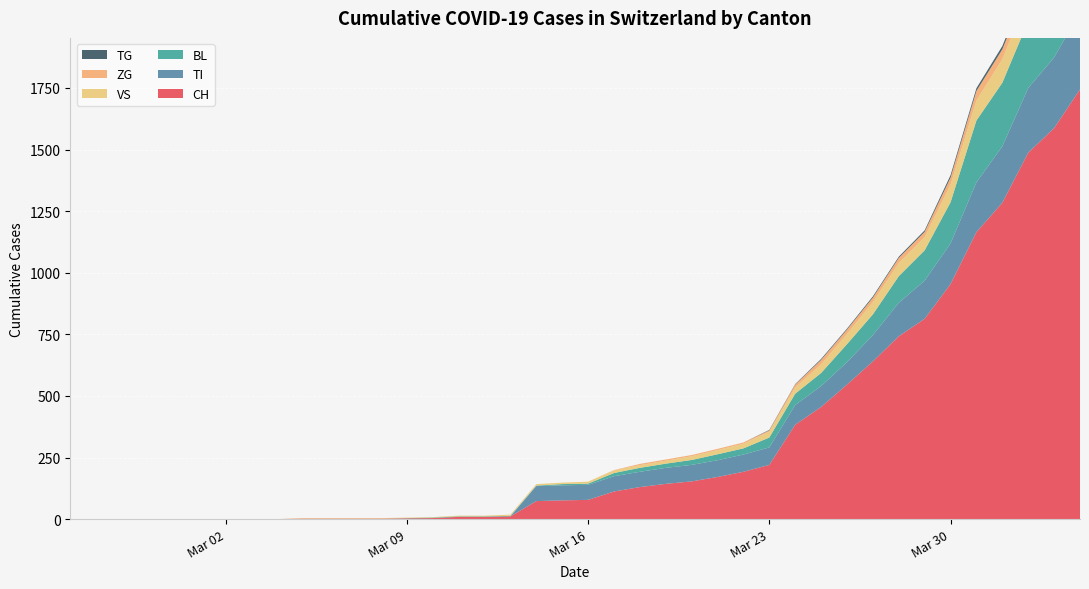

Reading left to right, transcribe all the data shown in this chart.

CH: 0	0	0	0	0	0	0	0	0	2	2	2	2	3	4	9	9	11	73	76	78	112	130	143	153	171	192	220	383	455	546	640	742	813	954	1165	1284	1487	1587	1744
BL: 0	0	0	0	0	0	0	0	0	0	0	0	0	1	2	2	2	2	2	5	5	13	16	17	20	24	25	40	46	53	73	84	108	123	167	251	258	272	277	309
VS: 0	0	0	0	0	0	0	0	0	2	2	2	2	2	2	3	3	5	6	6	8	11	11	12	15	17	19	24	25	35	41	50	53	54	71	81	96	104	109	112
TI: 0	0	0	0	0	0	0	0	0	0	0	0	0	0	0	0	0	0	61	61	61	62	62	65	67	68	70	71	80	85	91	107	136	155	165	202	229	263	287	314
TG: 0	0	0	0	0	0	0	0	0	0	0	0	0	0	0	0	0	0	0	0	0	0	0	0	0	0	0	2	2	4	4	5	5	6	10	11	13	14	18	21
ZG: 0	0	0	0	0	0	0	0	0	0	0	0	0	0	0	0	0	0	0	0	0	1	5	5	5	5	5	5	12	18	18	18	21	21	29	39	40	41	44	46